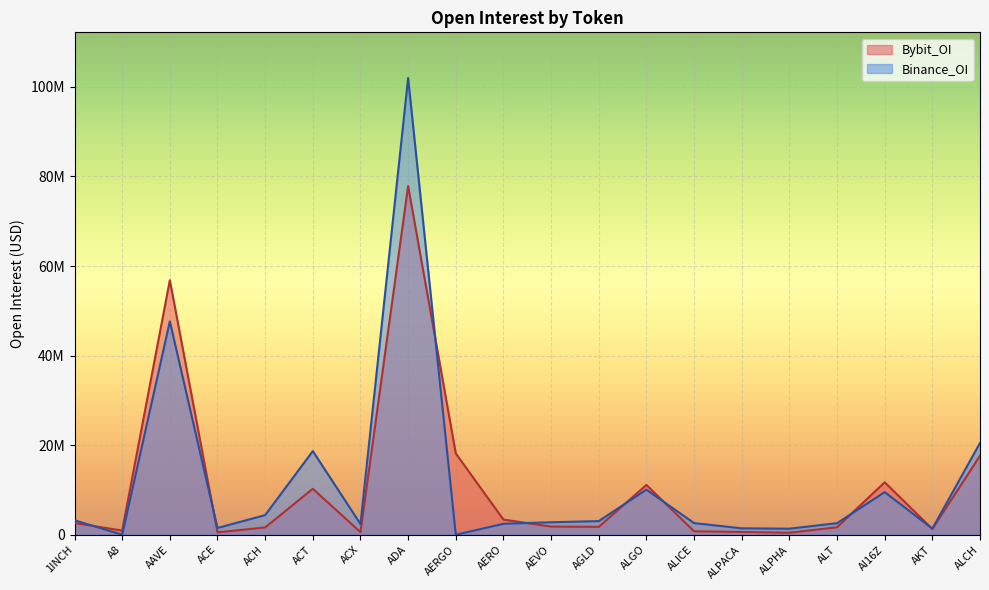

True or false: Binance_OI and Bybit_OI cross at least once.

True